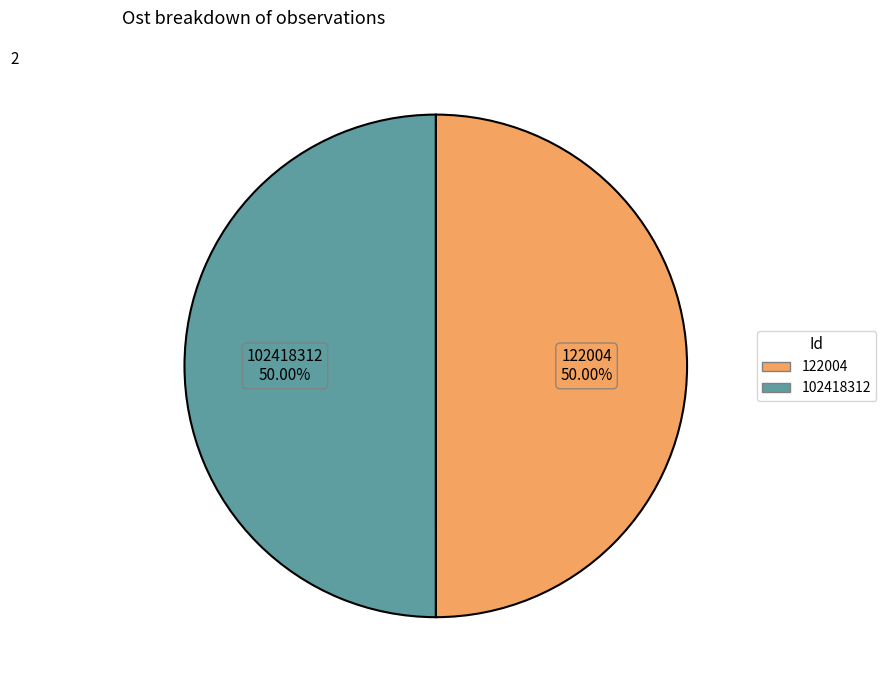

Combined, do 122004 and 102418312 account for over 50%?

Yes